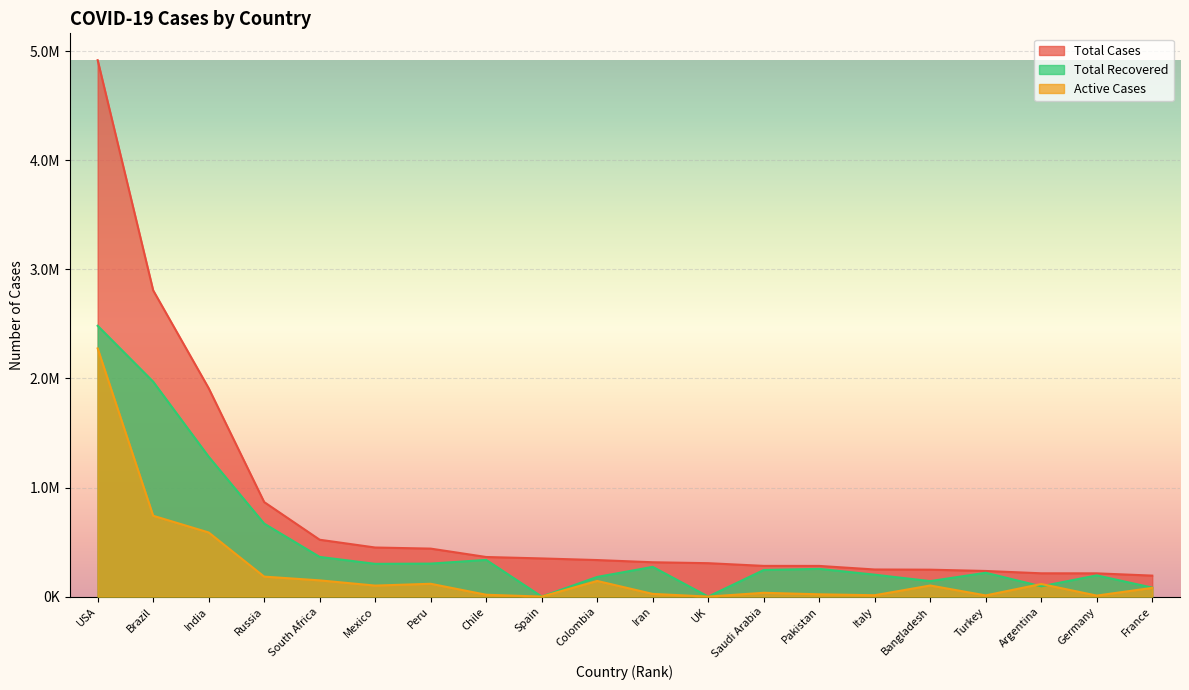

What is the value of the Total Cases point at the 18th from the left?

213535